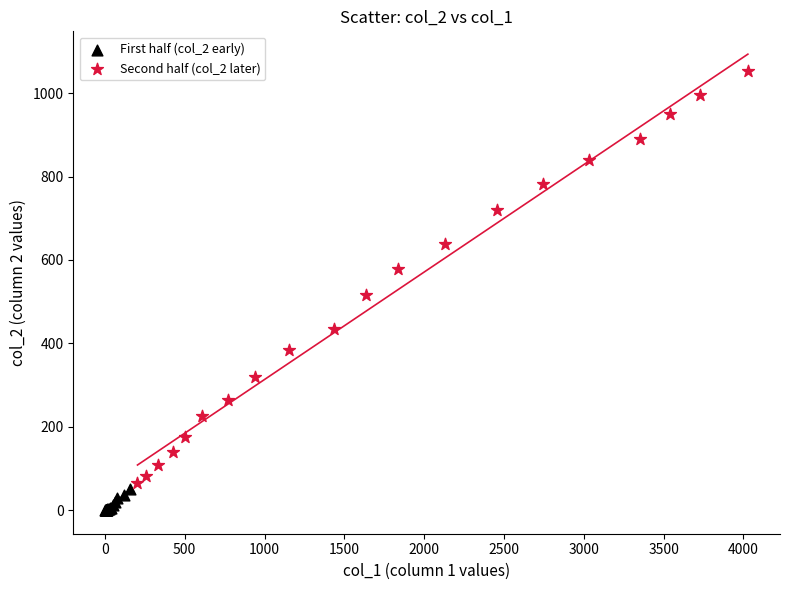

Which series contains the highest Y value?

Second half (col_2 later)